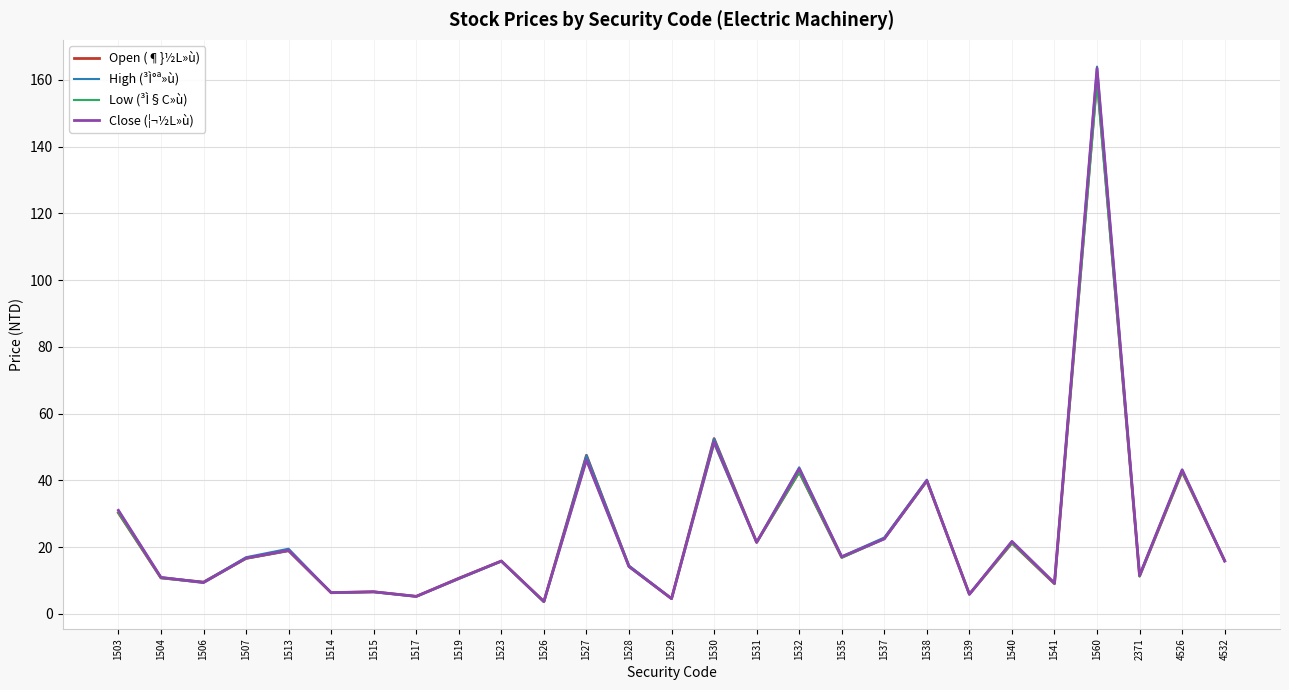

At which category is the sum across all series the highest?

1560